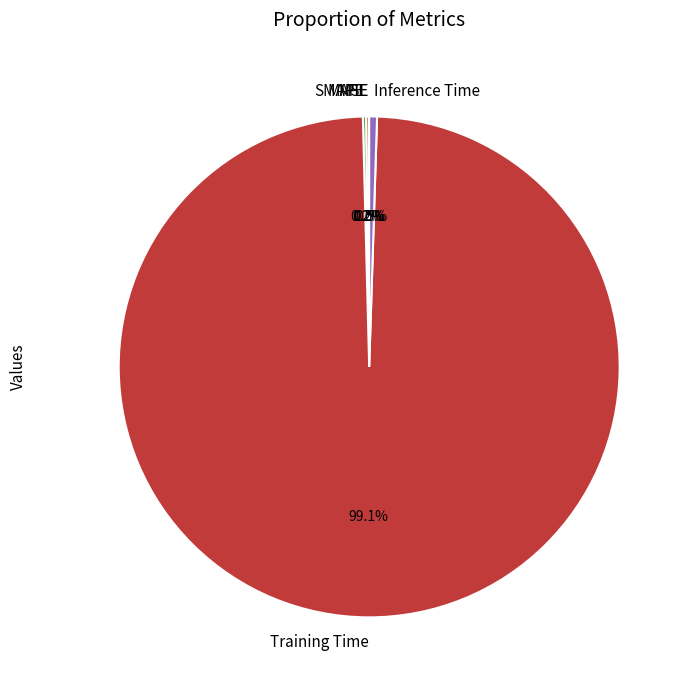

Which slice is the largest?

Training Time